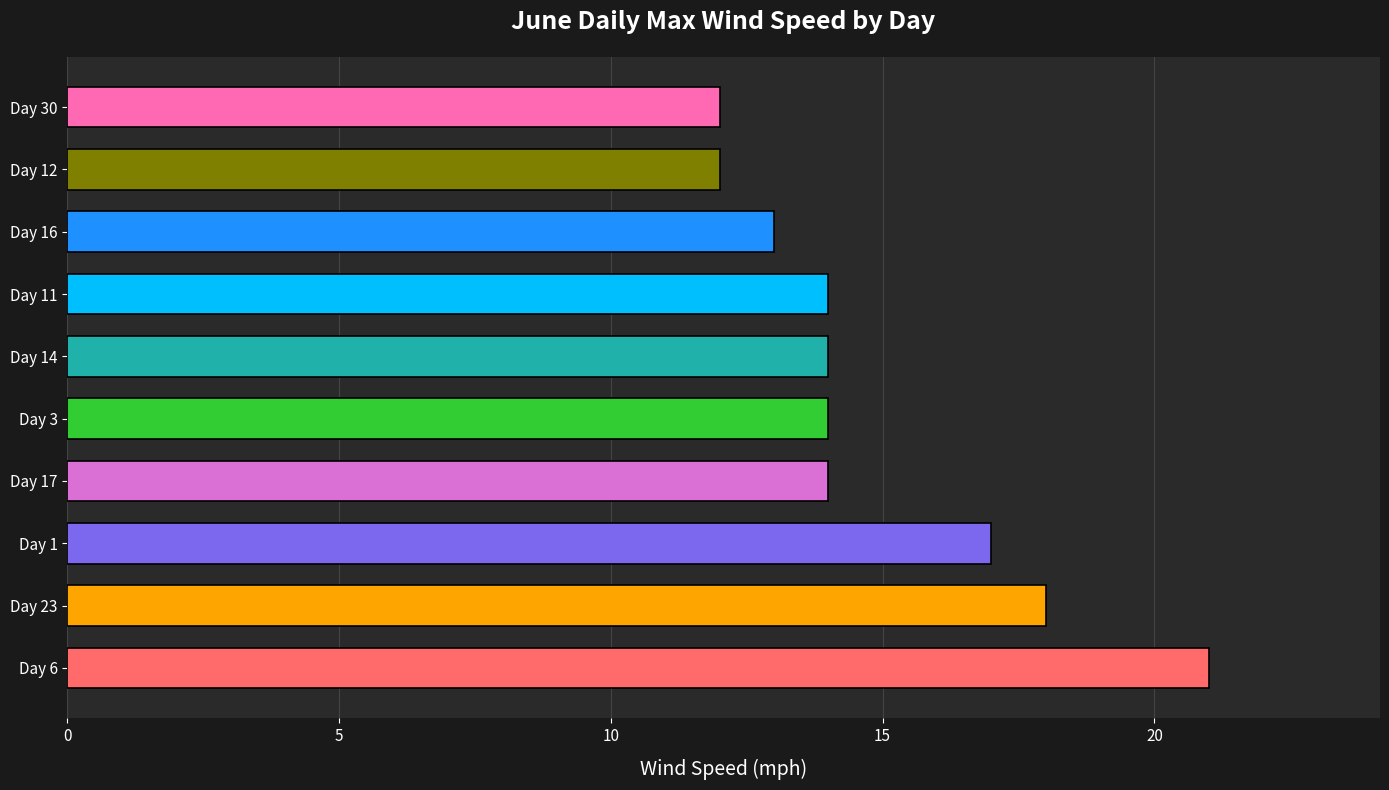

Is it true that the value at Day 17 is 14?

True